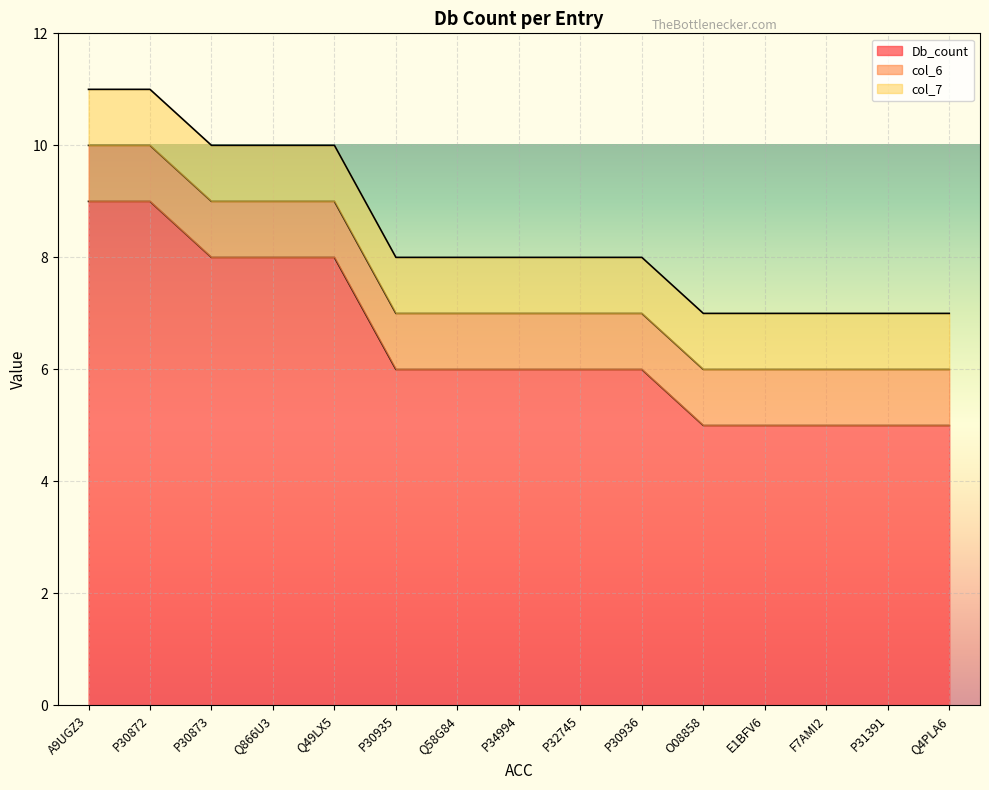

True or false: col_7 and col_6 cross at least once.

False